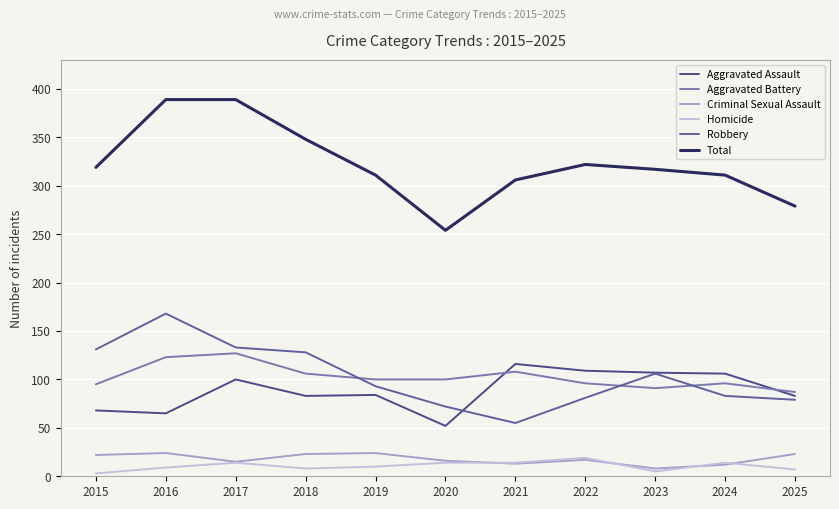

Is the value of Total at 2024 greater than the value of Aggravated Assault at 2017?

Yes